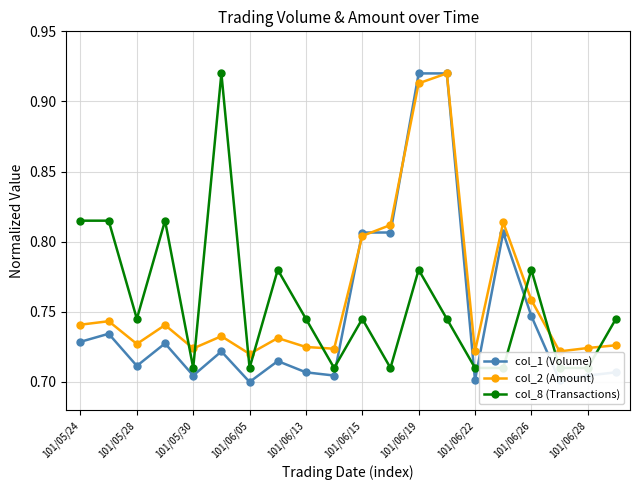

True or false: col_1 (Volume) has a value of 1.1 at 101/05/30.

False